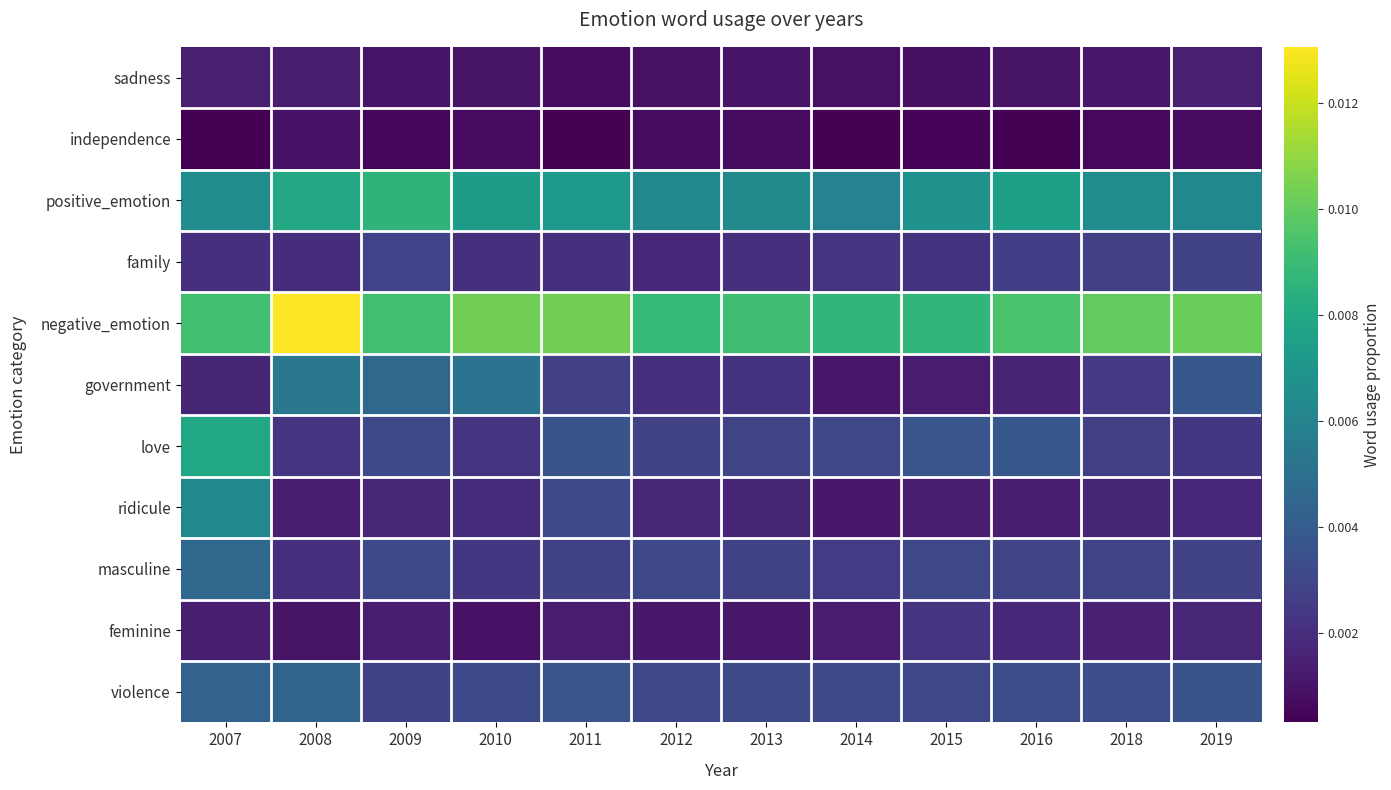

Between 2010 and 2015, which is larger?

2010